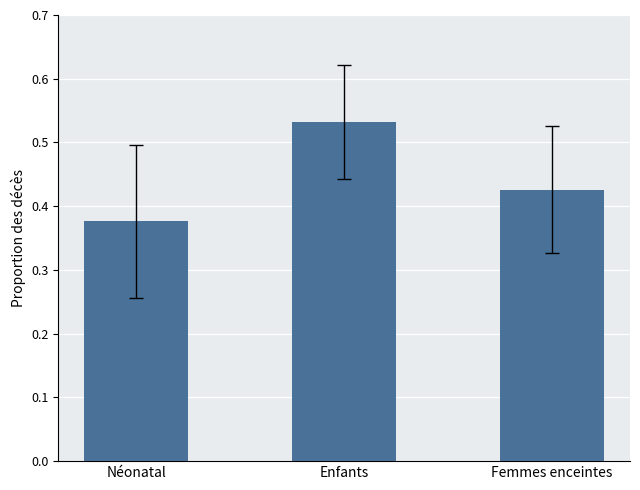

At which category does the chart reach its minimum across all series?

Néonatal